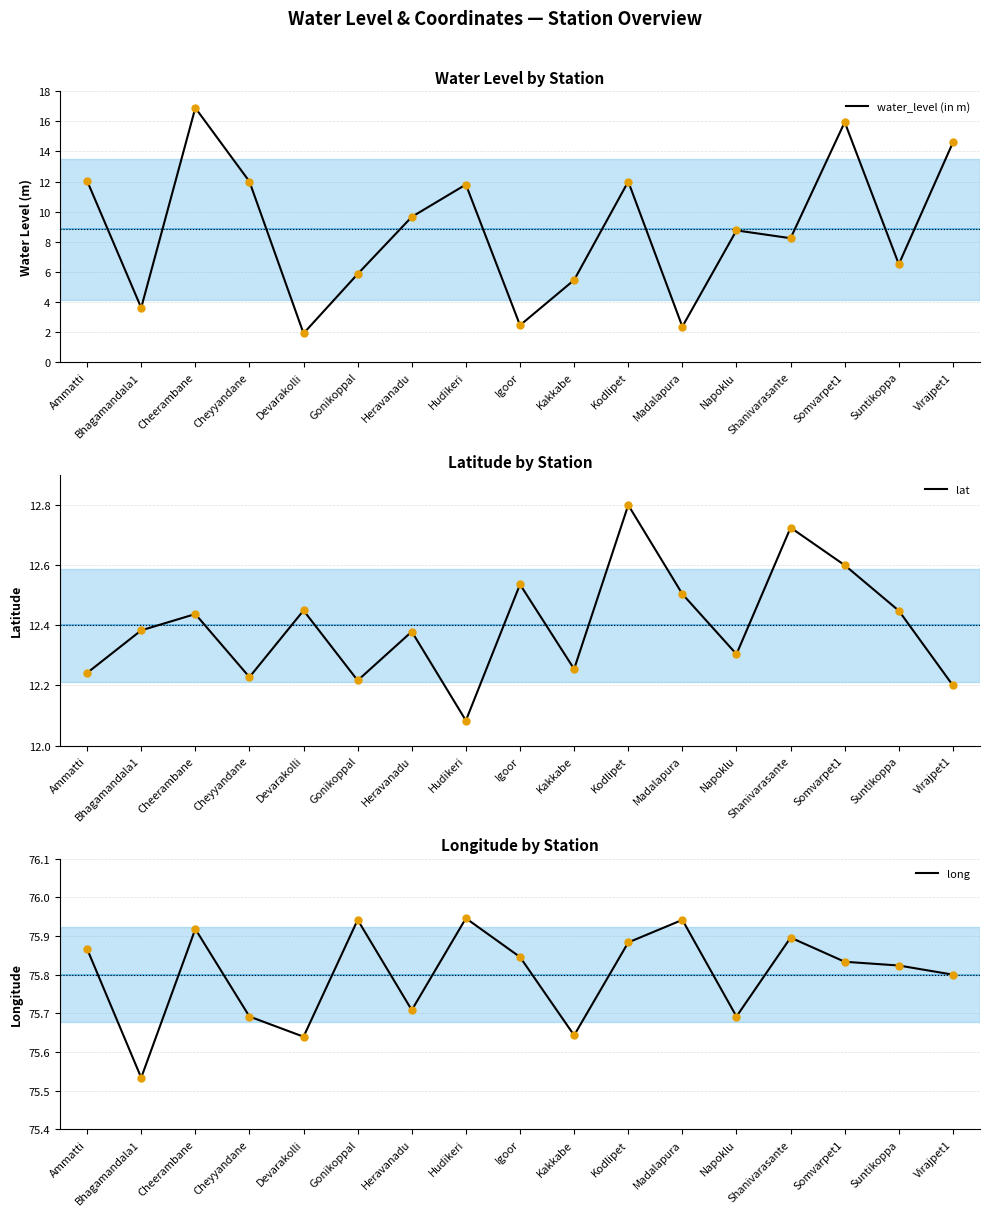

What is the difference between the highest and lowest values at Heravanadu?

66.1